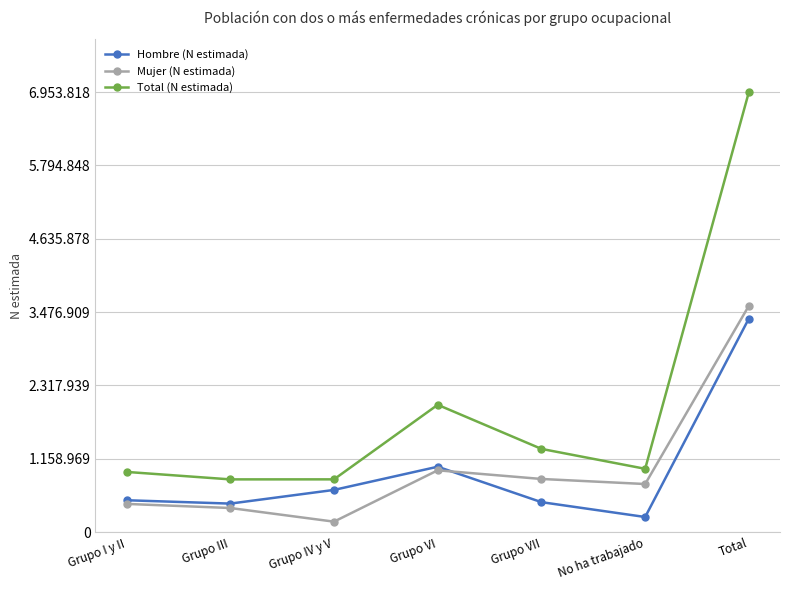

Is this an area chart (filled region under the line)?

No